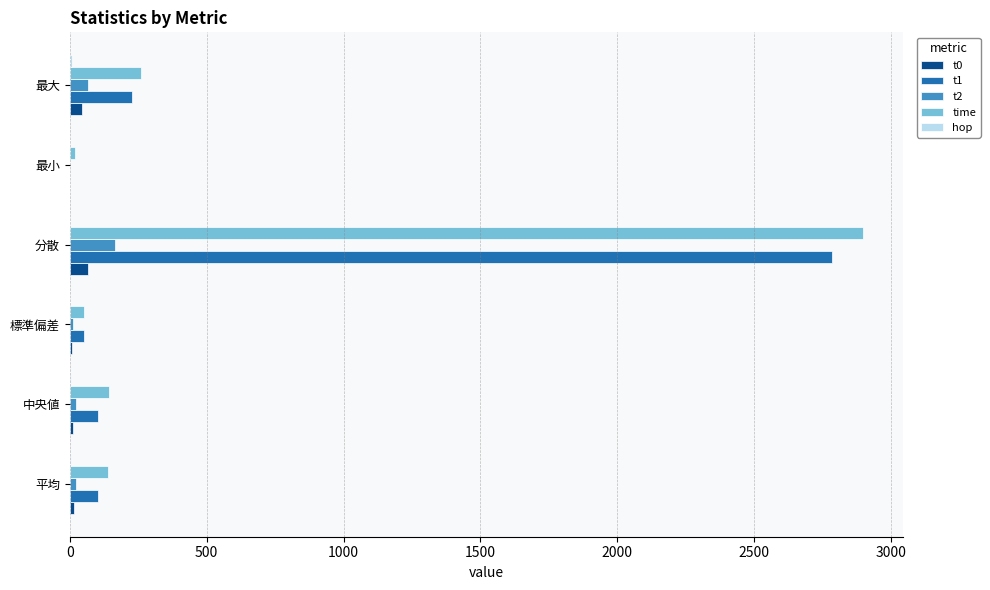

Which category has the highest value across all series?

分散